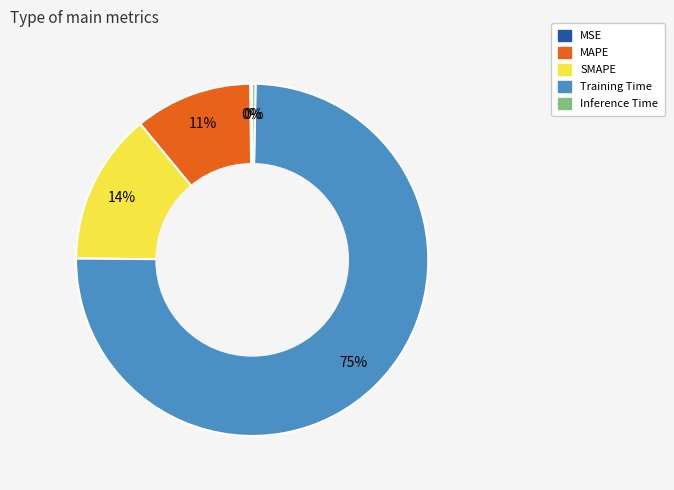

Do SMAPE and MAPE together represent more than half of the pie?

No